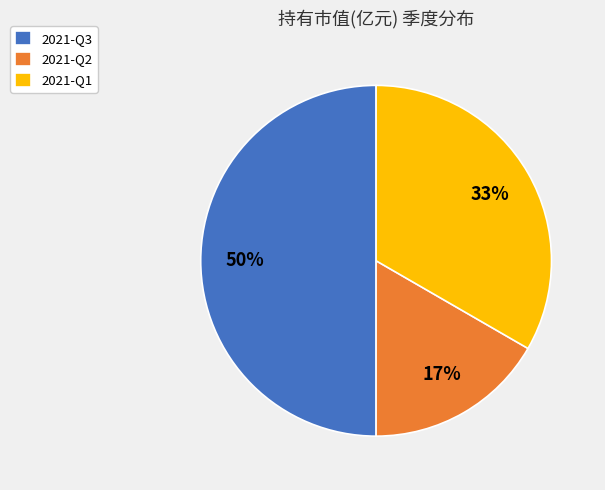

Is it true that 2021-Q3 is 63% of the pie?

False